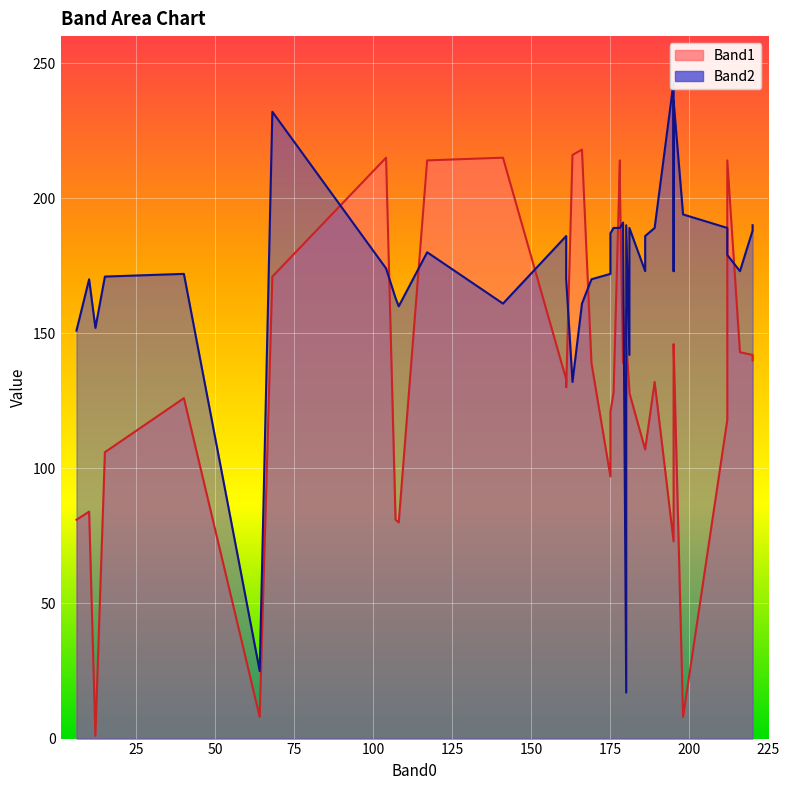

The value of Band1 at 175 is 217. True or false?

False